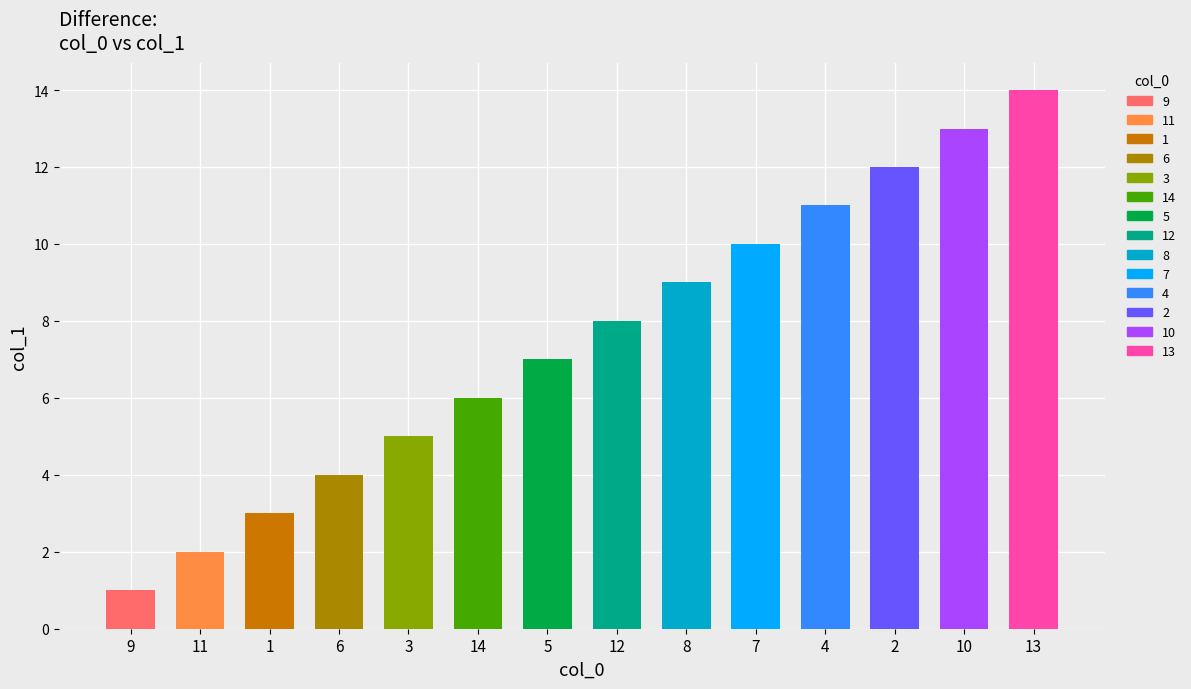

Reading left to right, what are all the values shown in this chart?

1	2	3	4	5	6	7	8	9	10	11	12	13	14